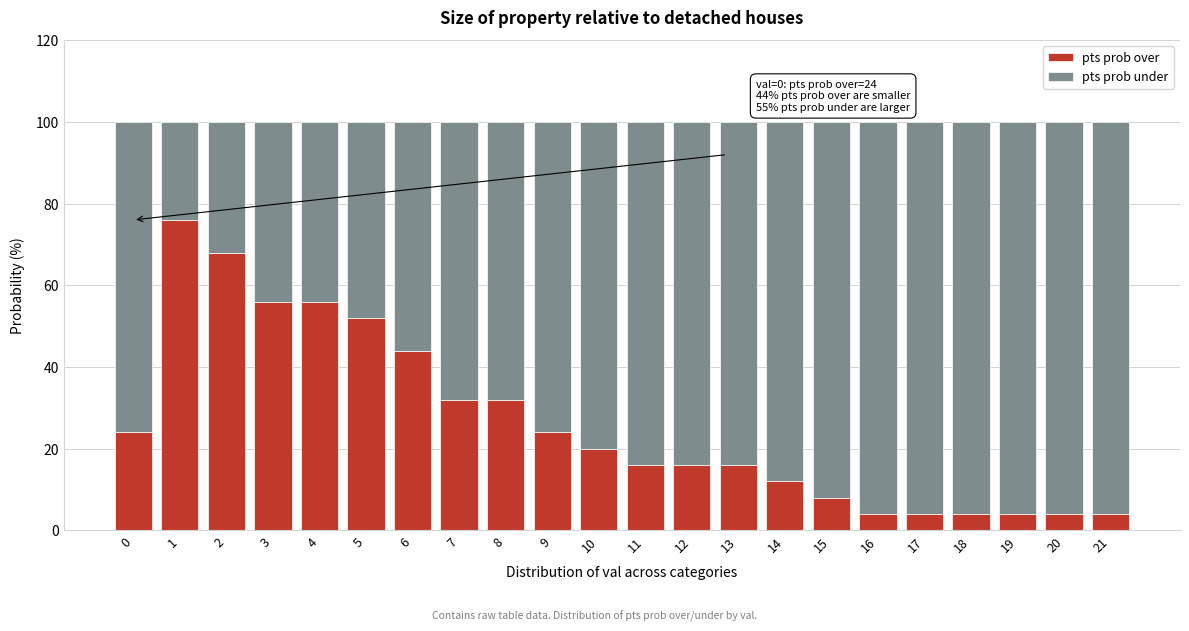

The value of pts prob over at 4 is 56. True or false?

True